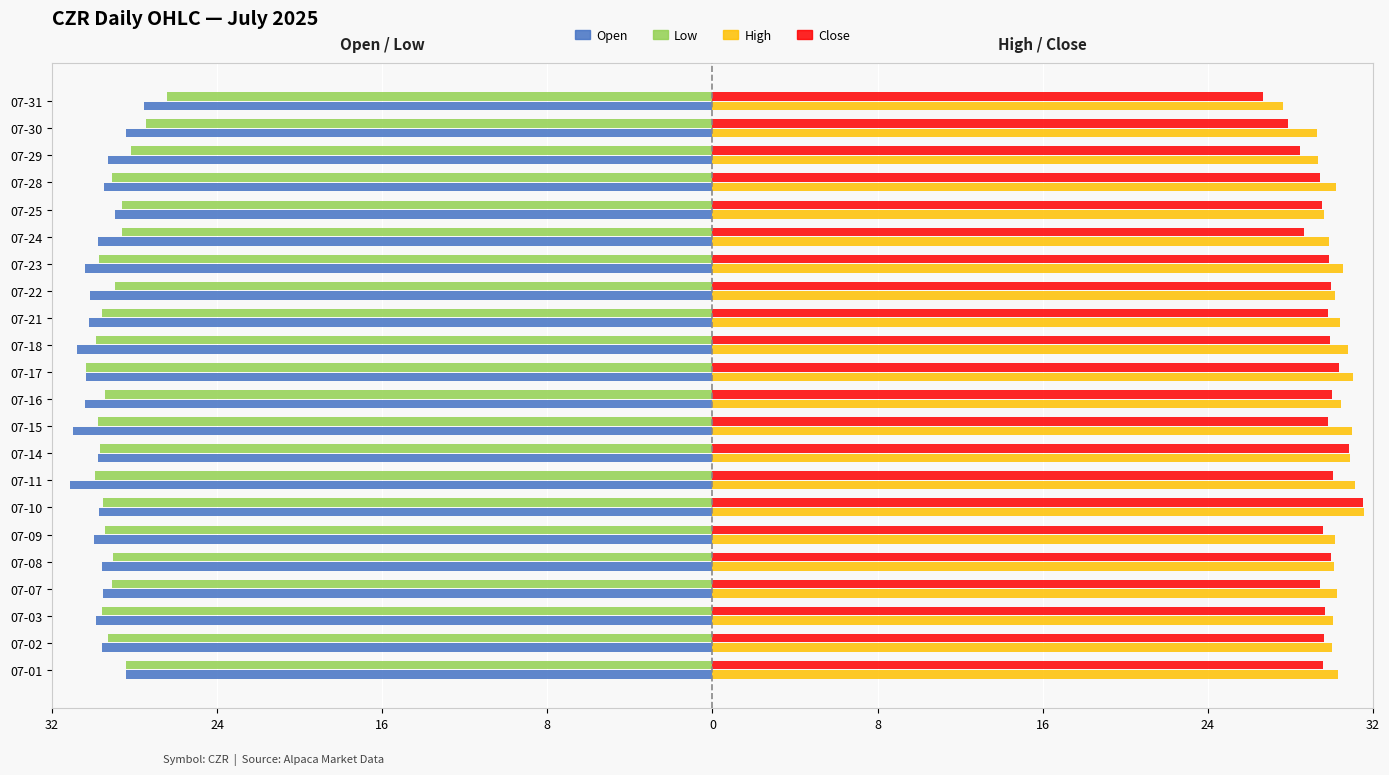

What is the greatest value displayed?

31.6